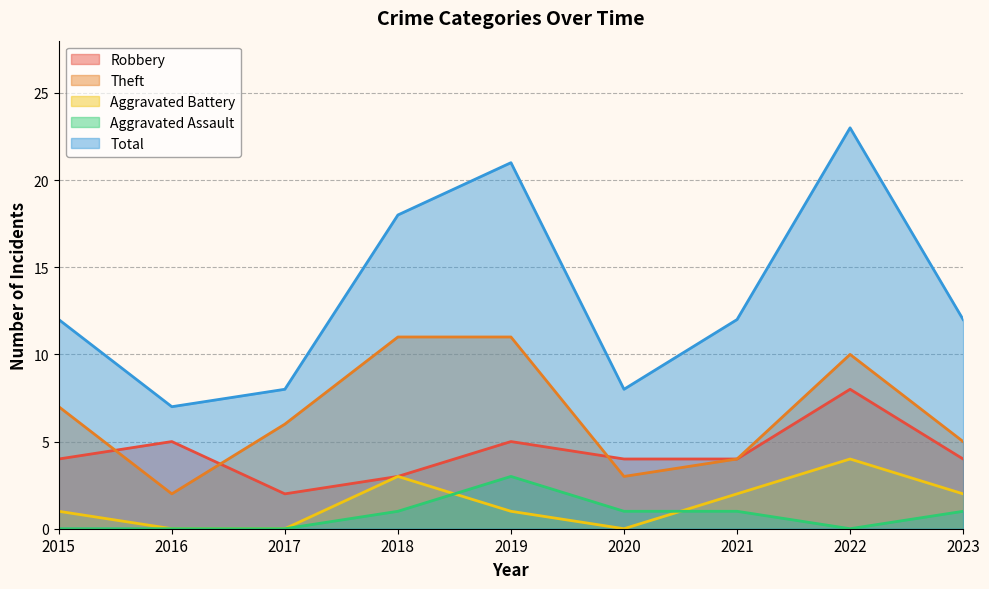

What are all the series names shown in the legend?

Robbery, Theft, Aggravated Battery, Aggravated Assault, Total